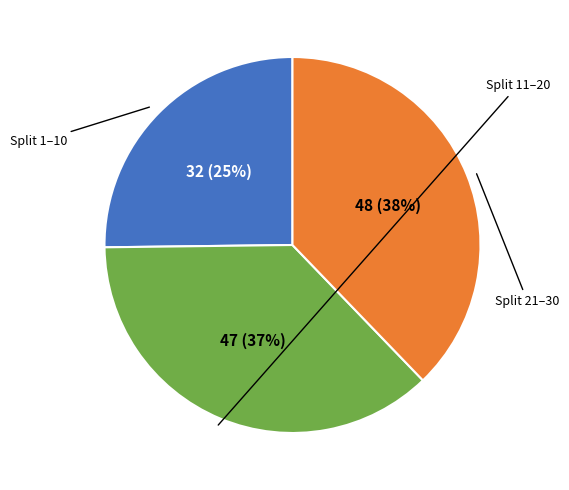

Is there any slice that represents more than half of the pie?

No